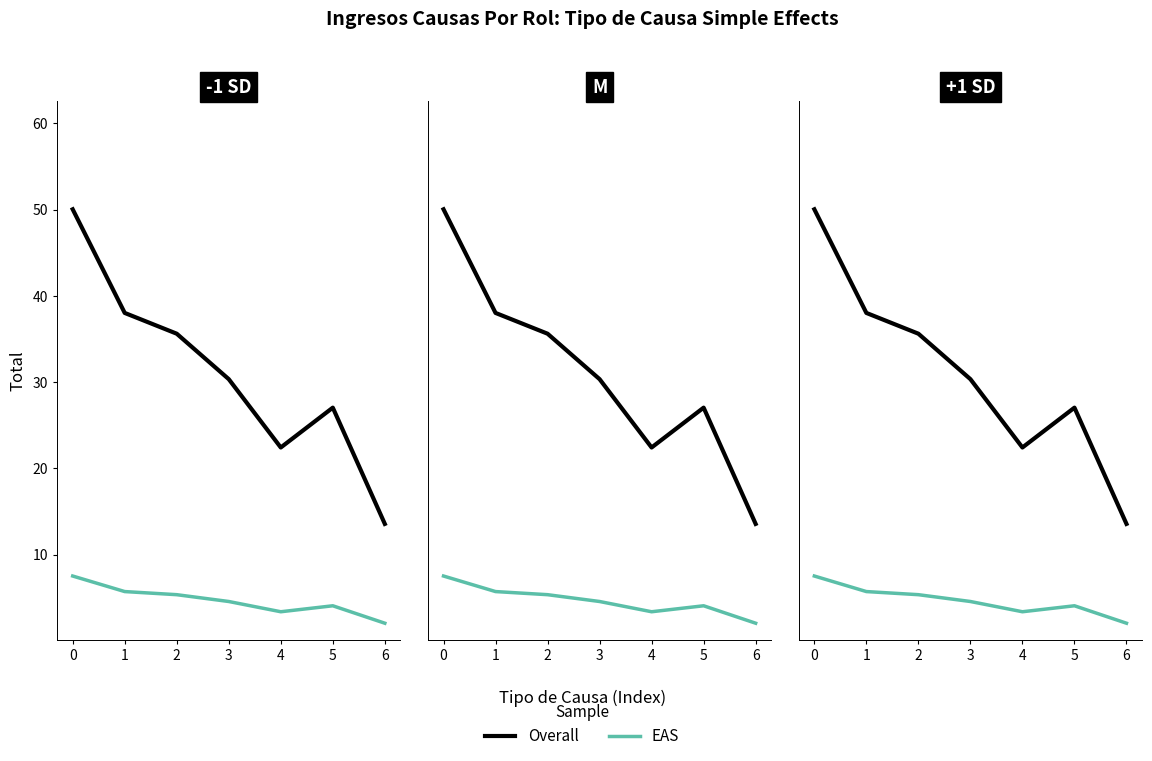

Read the EAS value at 1.

5.7